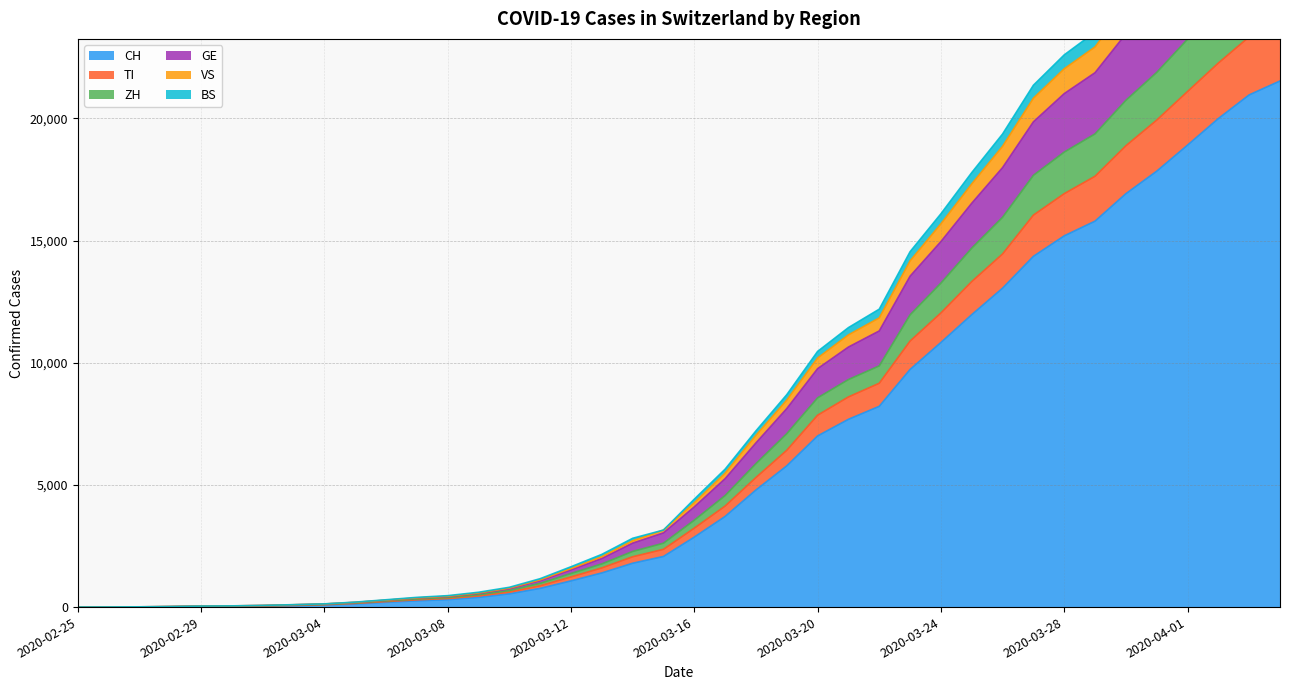

Between 2020-03-23 and 2020-03-29, which is larger?

2020-03-29